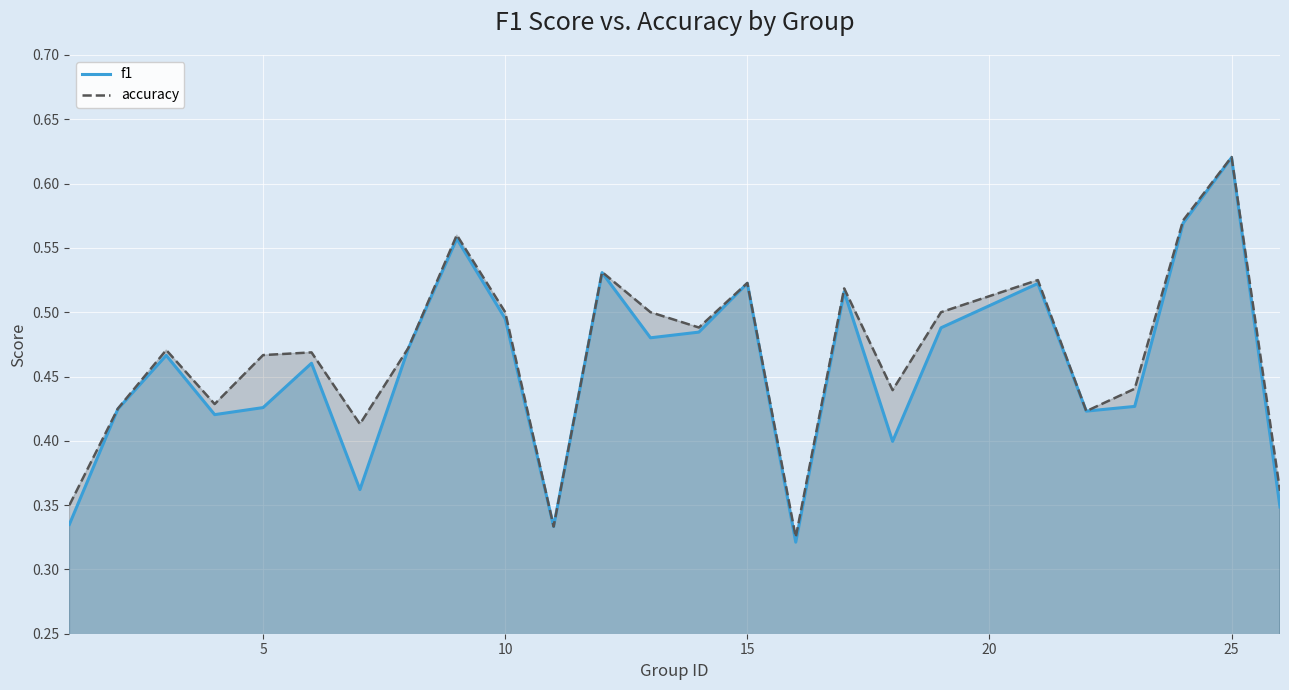

At which category is the sum across all series the highest?

25